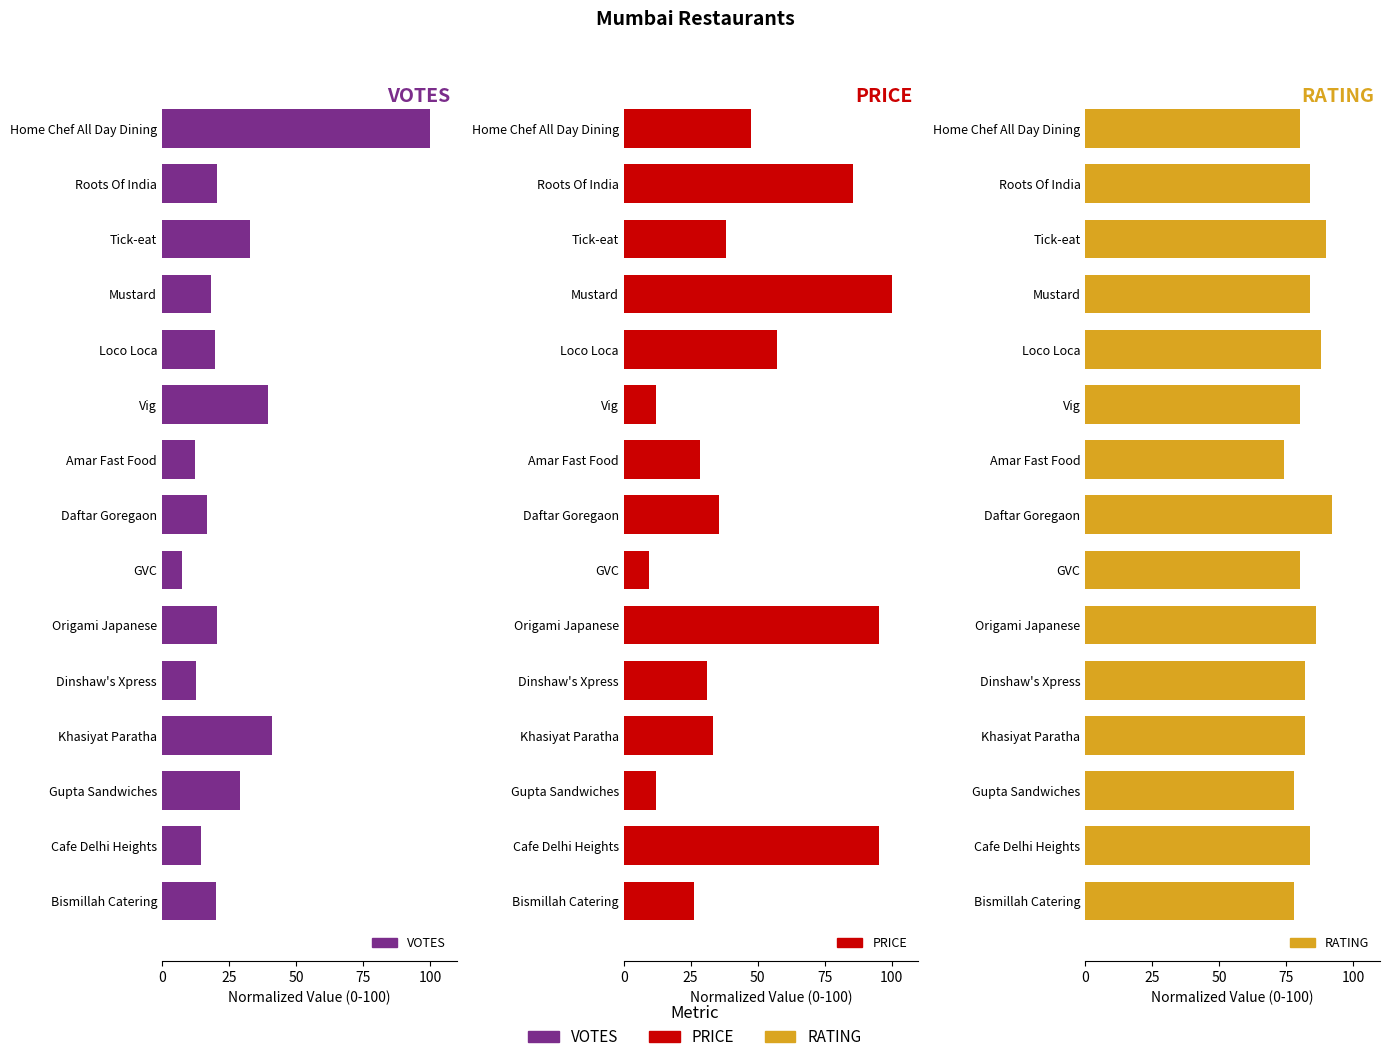

What is the difference between the highest and lowest values at Vig?

68.1